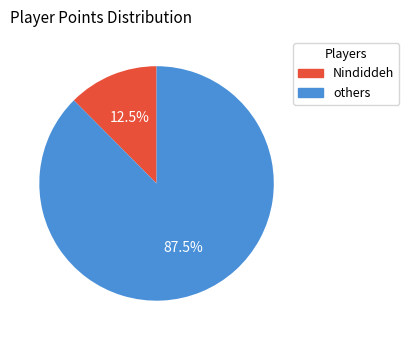

Count the number of slices in the pie.

2